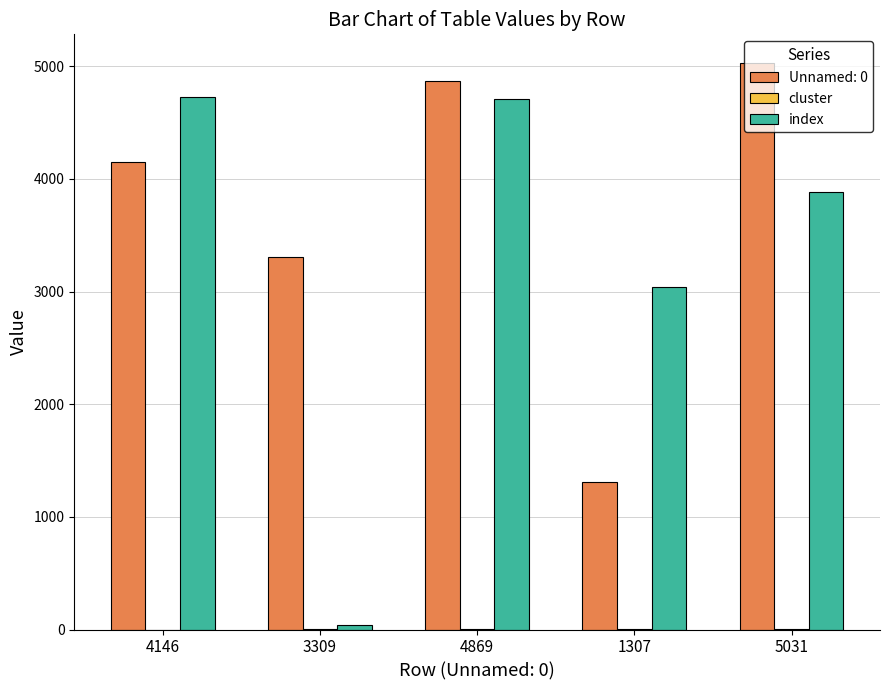

The value of Unnamed: 0 at 5031 is 1383. True or false?

False